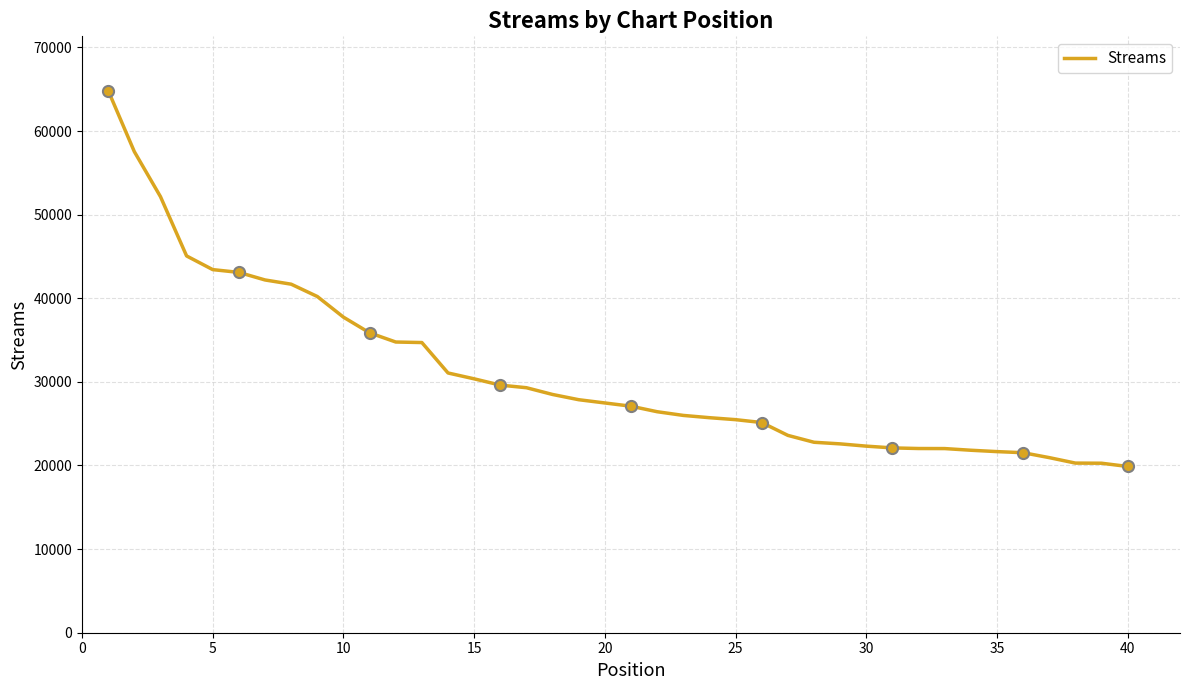

What is the smallest value displayed?

19882